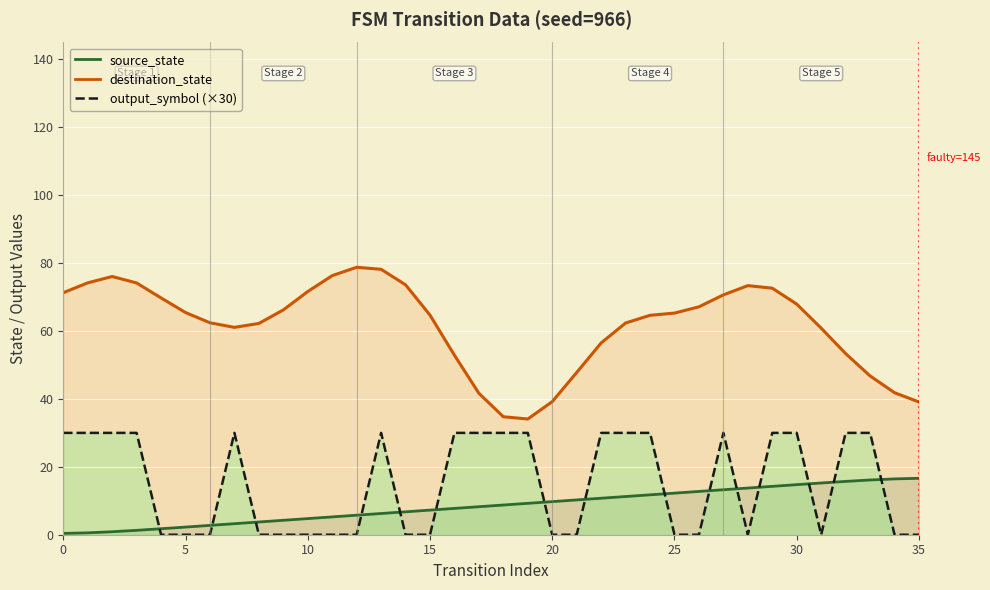

Where do source_state and output_symbol first cross each other?

3 and 4